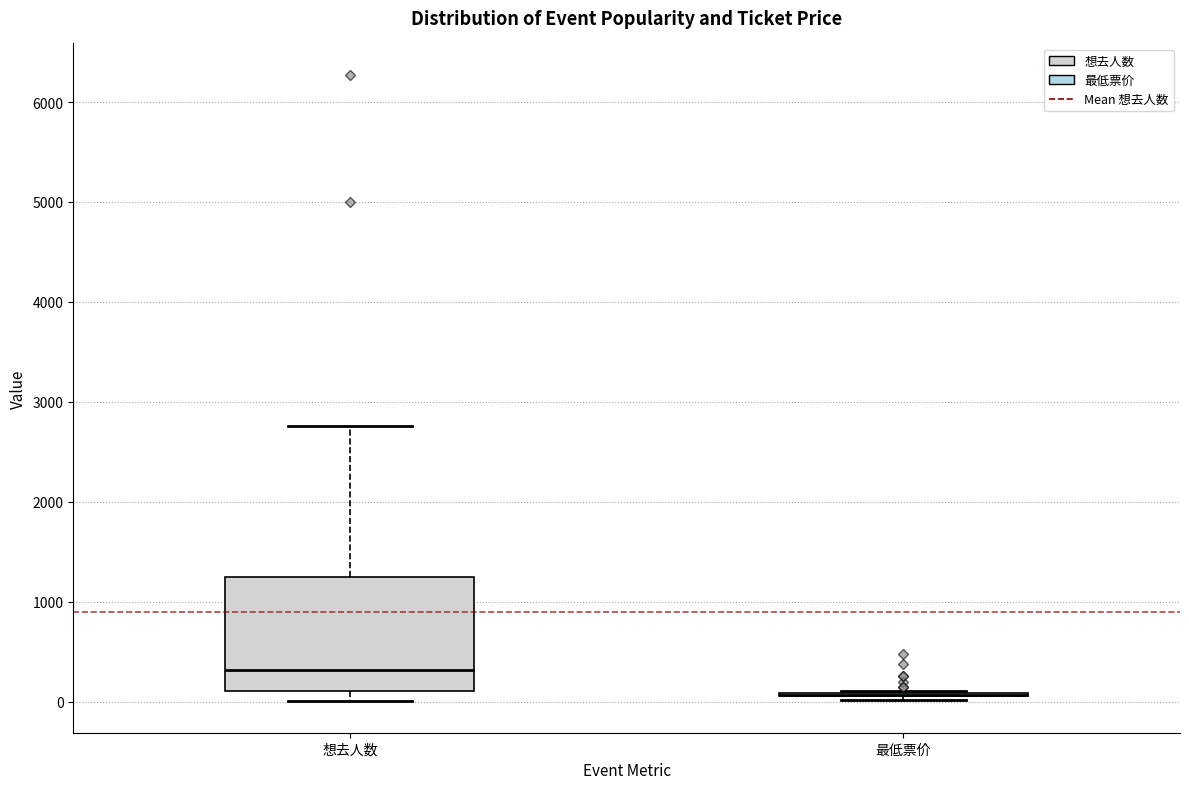

Which box is the tallest, from its lower edge to its upper edge?

想去人数